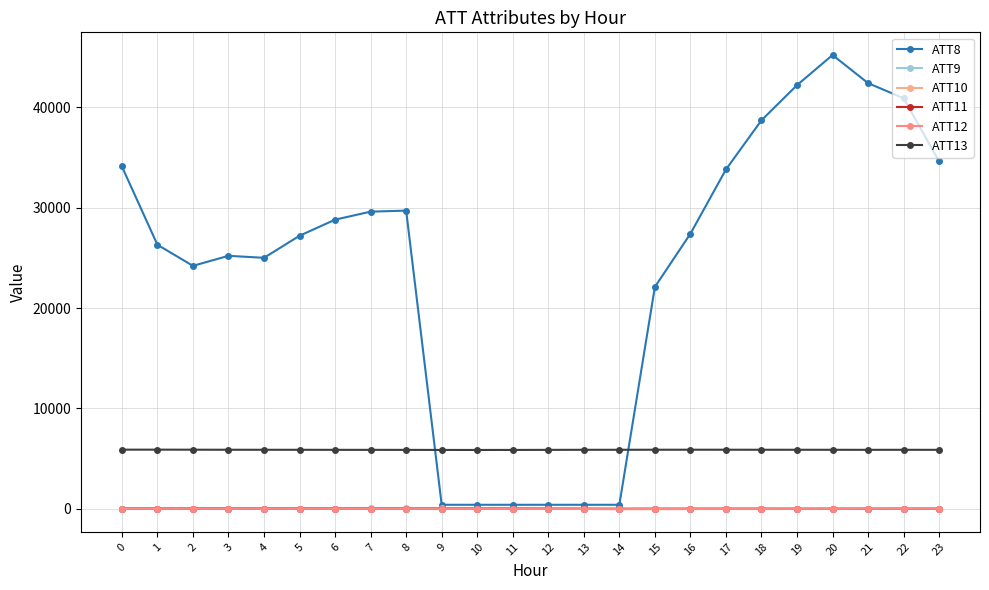

How many lines are shown in the chart?

6